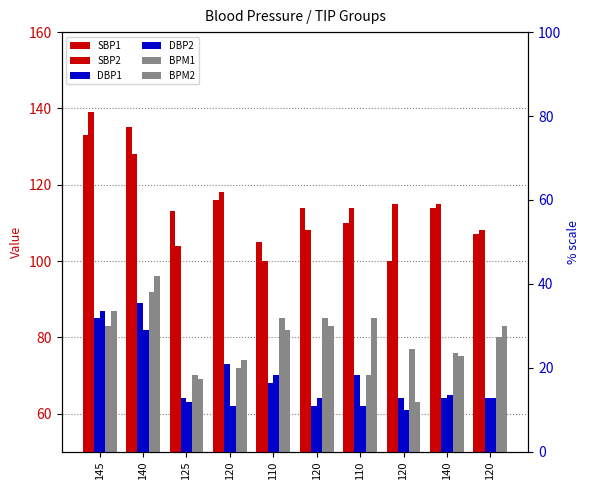

Rank the series by their maximum value, from lowest to highest.

DBP2, DBP1, BPM1, BPM2, SBP1, SBP2